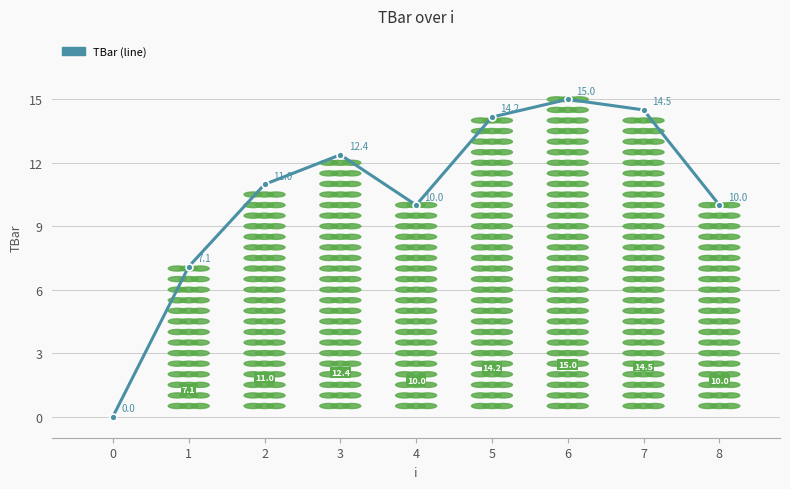

What is the average value?

10.5